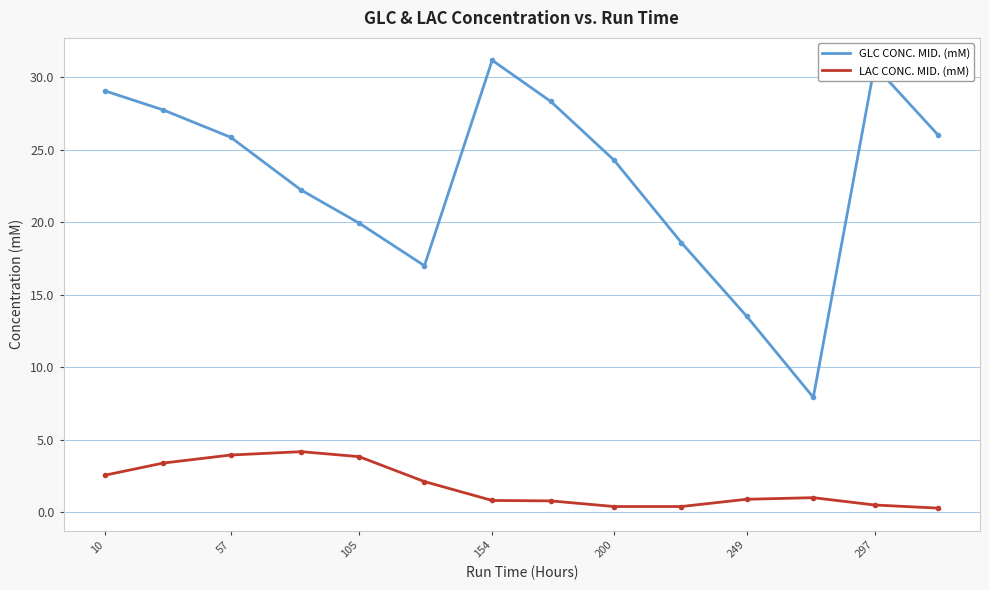

True or false: GLC CONC. MID. (mM) and LAC CONC. MID. (mM) intersect in this chart.

False